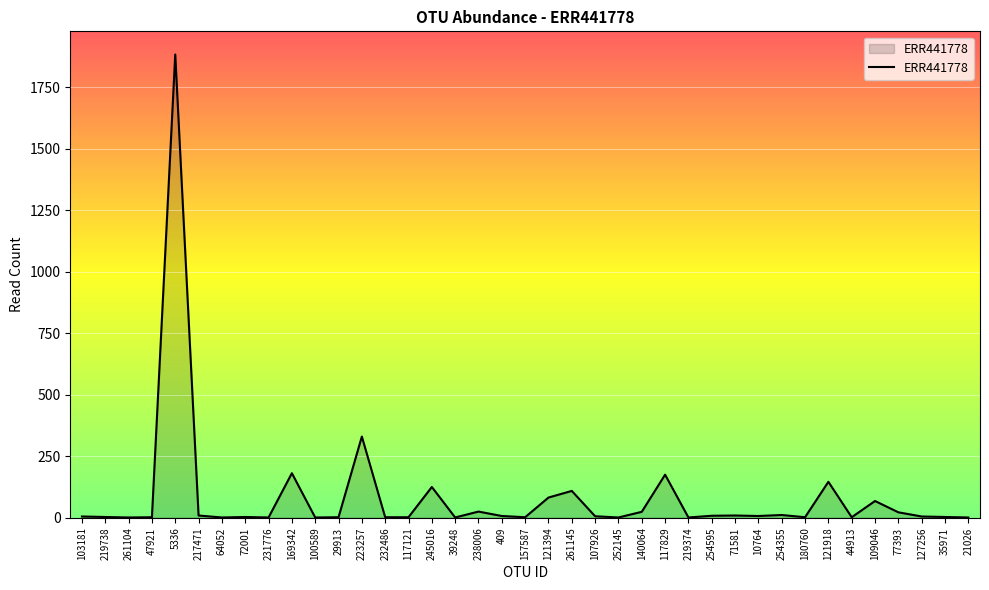

What is the difference between the values at 219374 and 261145?

108